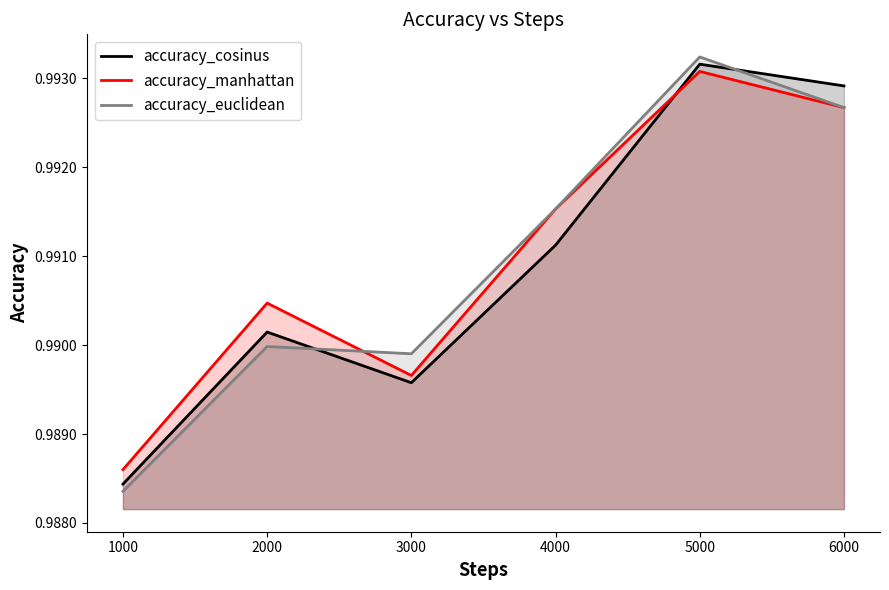

How many data points does each series have?

6